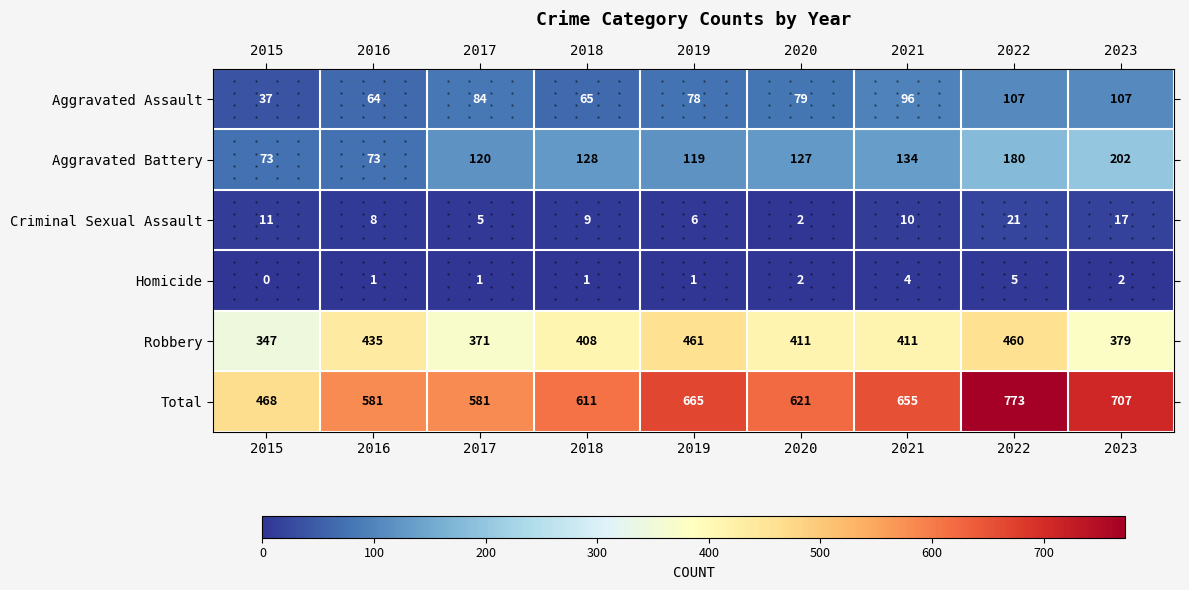

Which category has the highest value across all series?

2022